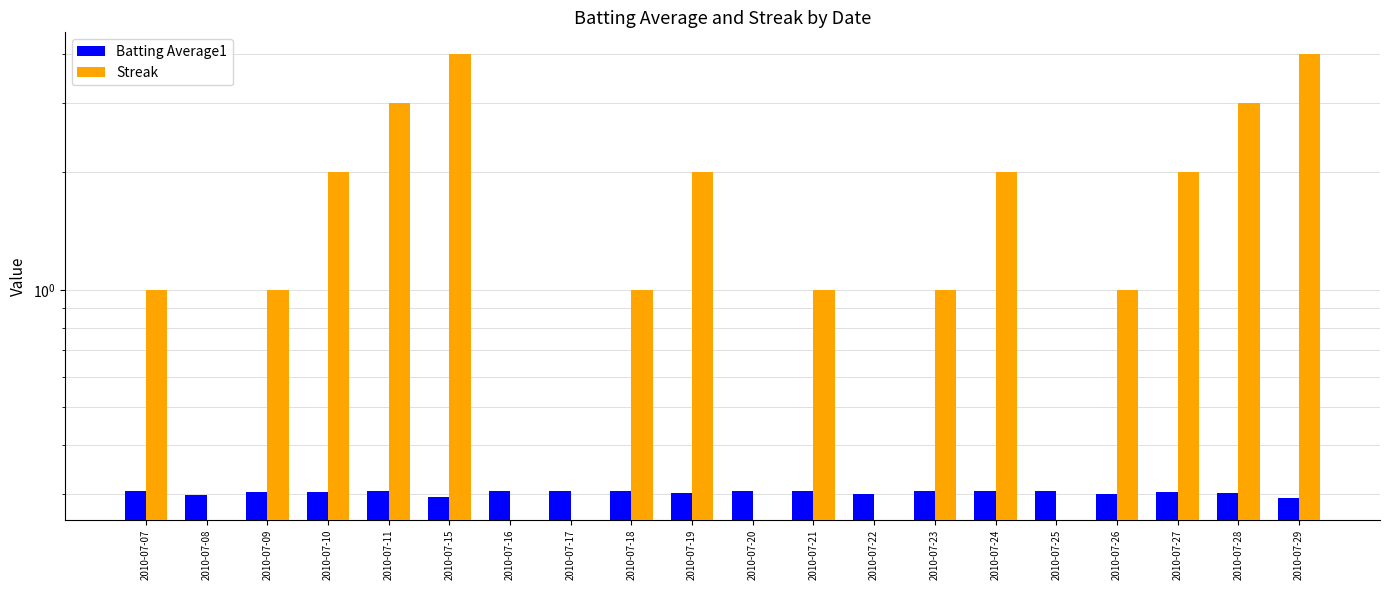

What is the spread (max minus min) of values at 2010-07-22?

0.3